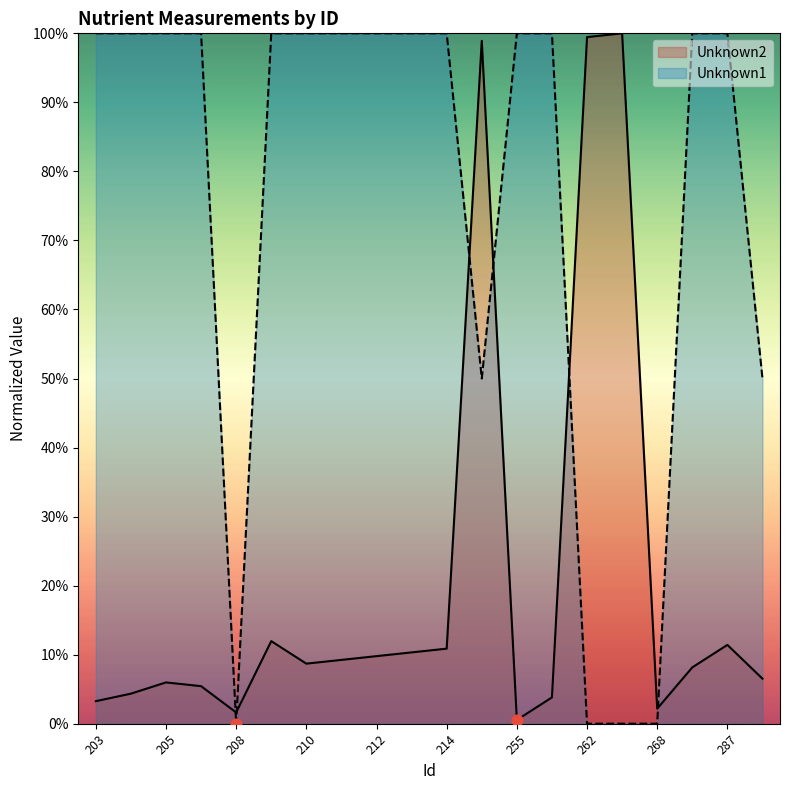

At how many categories does at least one series exceed 67?

17